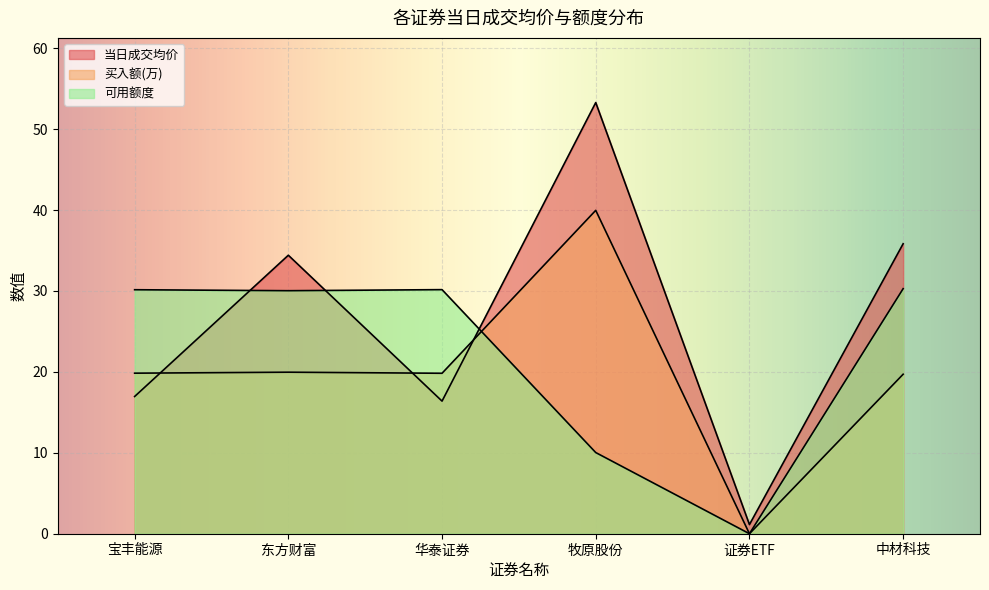

Reading left to right, transcribe all the data shown in this chart.

当日成交均价: 宝丰能源=17.0	东方财富=34.4	华泰证券=16.4	牧原股份=53.3	证券ETF=1.1	中材科技=35.8
买入额(万): 宝丰能源=19.8	东方财富=20.0	华泰证券=19.8	牧原股份=40.0	证券ETF=0.0	中材科技=19.7
可用额度: 宝丰能源=30.2	东方财富=30.0	华泰证券=30.2	牧原股份=10.0	证券ETF=0.0	中材科技=30.3